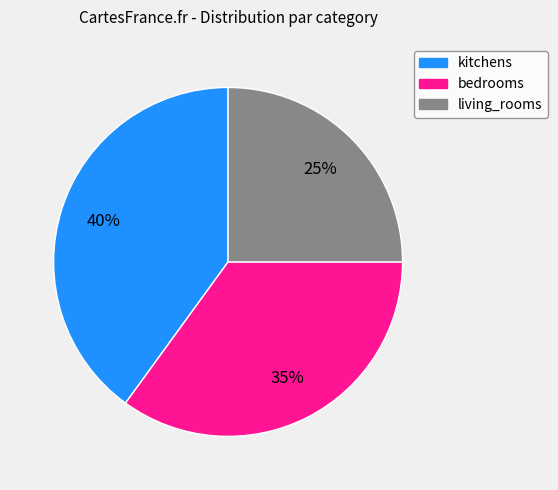

Is the sum of kitchens and bedrooms greater than half?

Yes